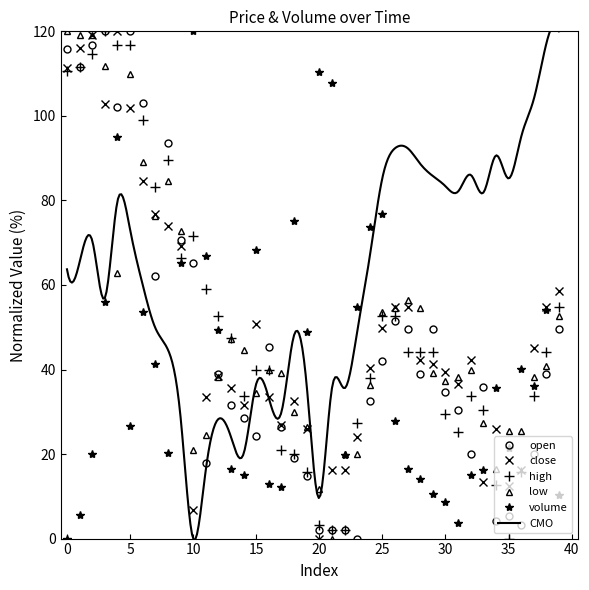

What is the spread (max minus min) of values at 25?

34.6